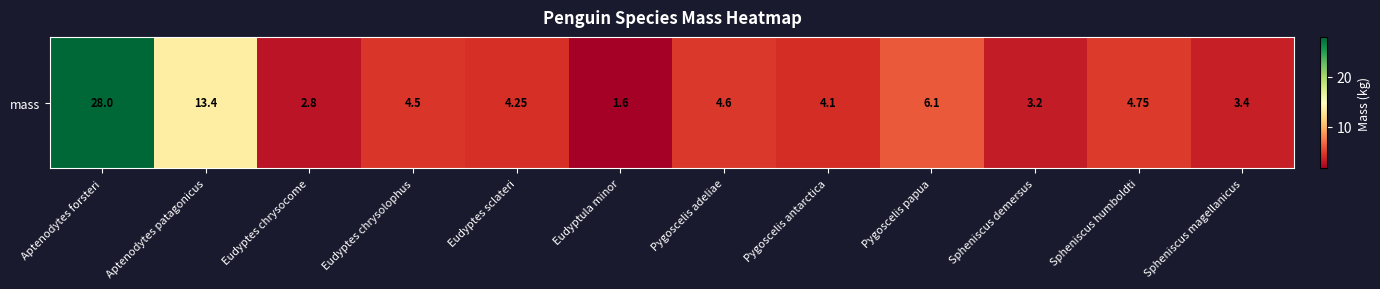

What is the average value?

6.7